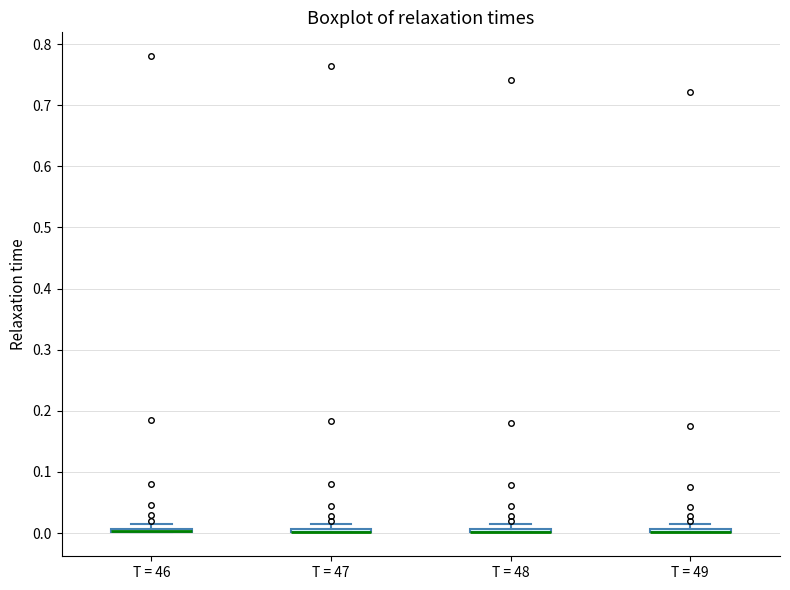

Where is the upper edge of the box for T = 46 on the y-axis? The values are not printed on the chart, so give them approximately, as read against the axis.

0.01